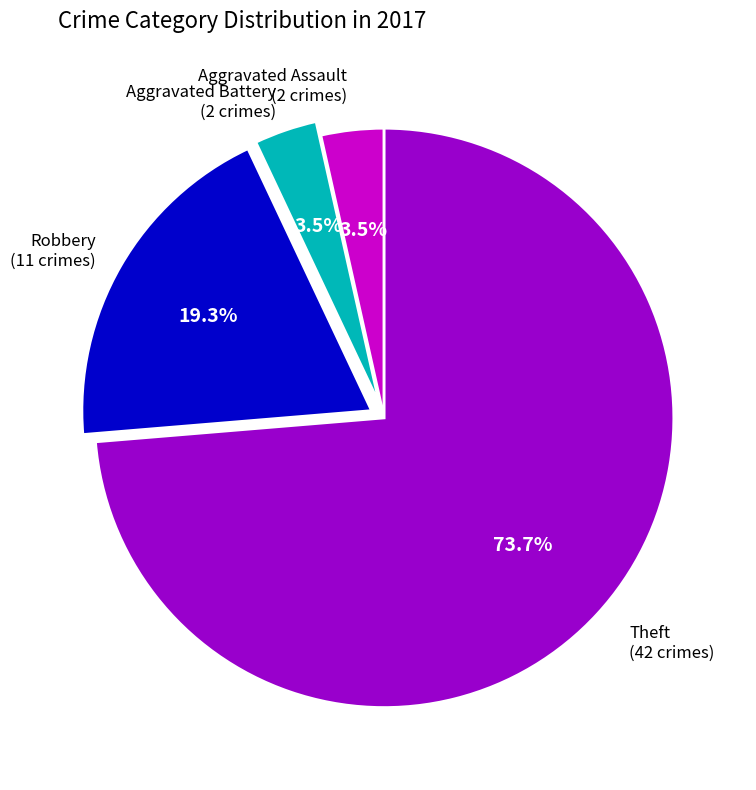

Is there a majority slice in this chart?

Yes